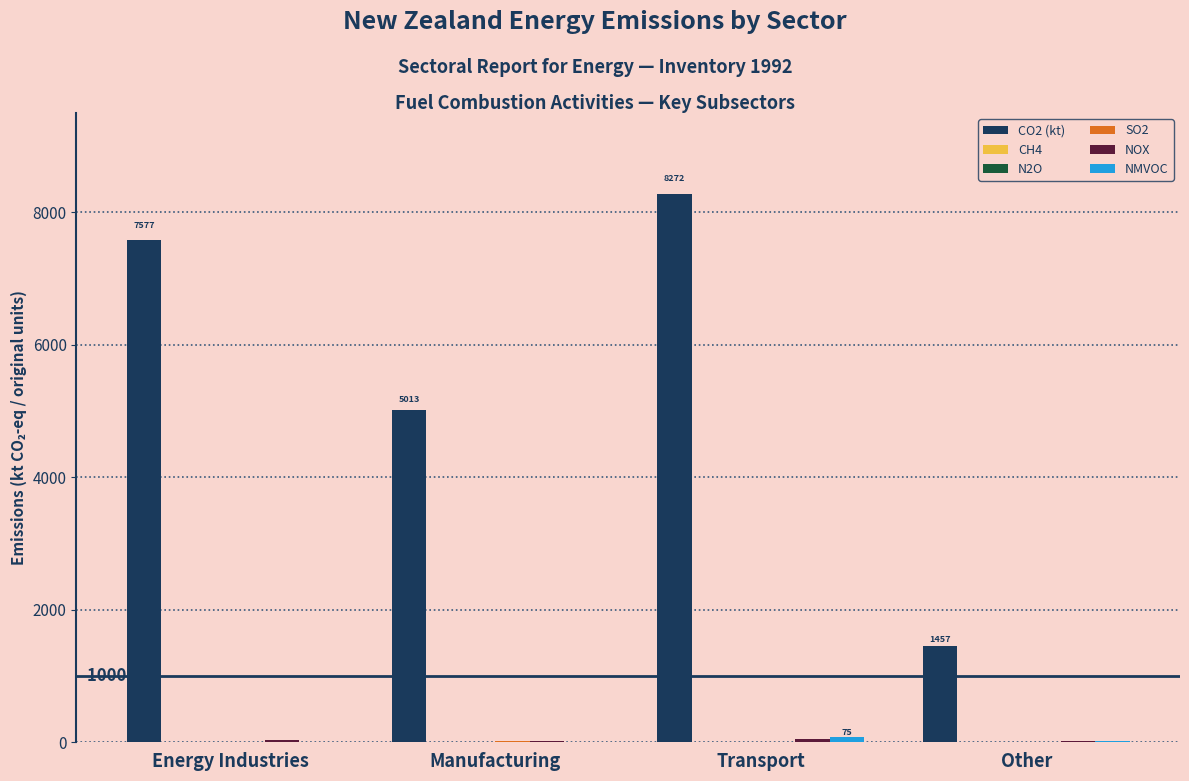

What is the sum of all CO2 (kt) values?

22318.7